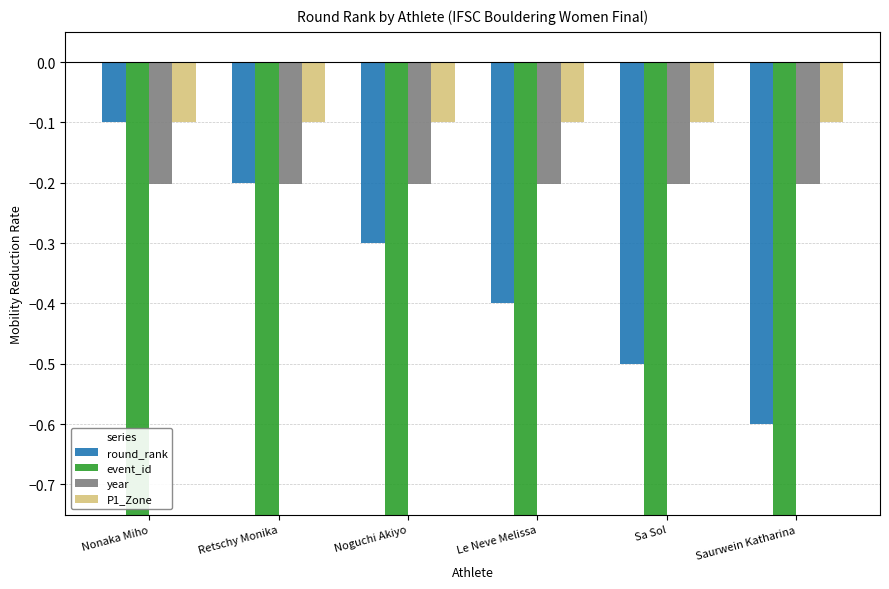

The value of P1_Zone at Saurwein Katharina is -0.1. True or false?

True